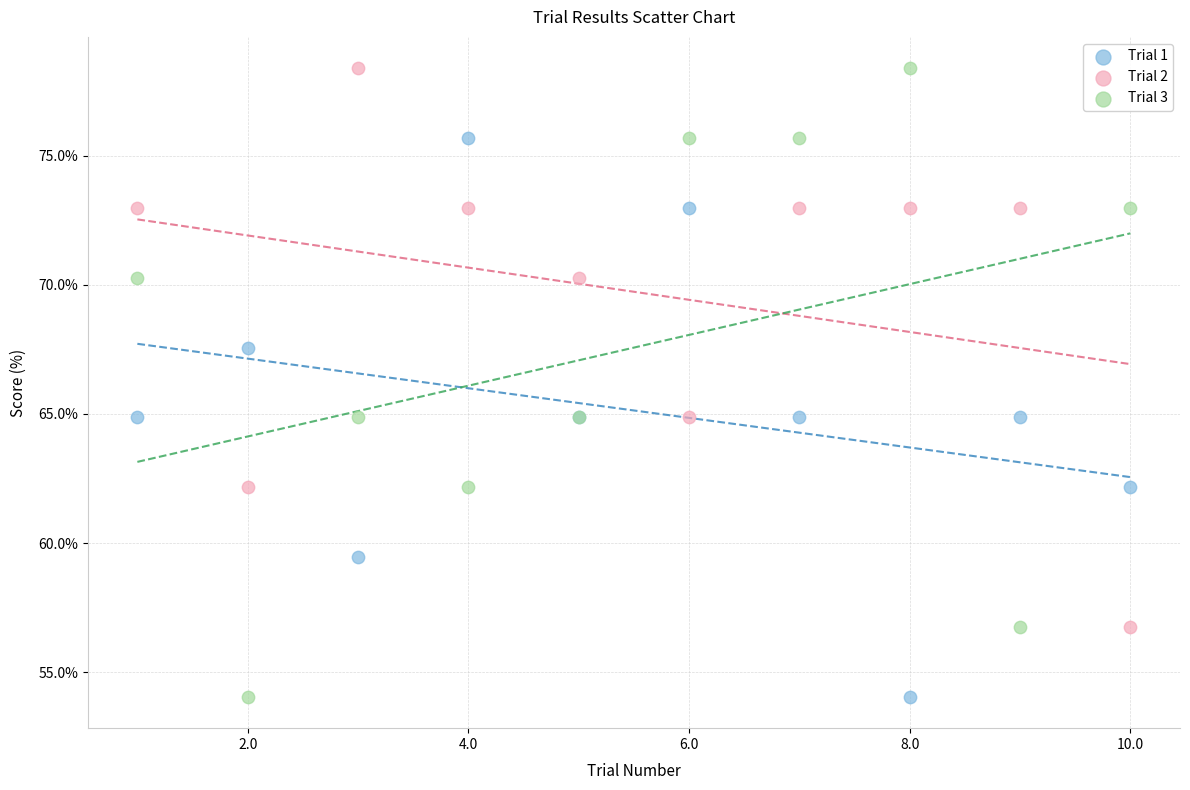

What is the X range (max minus min) for the scatter plot?

9.0